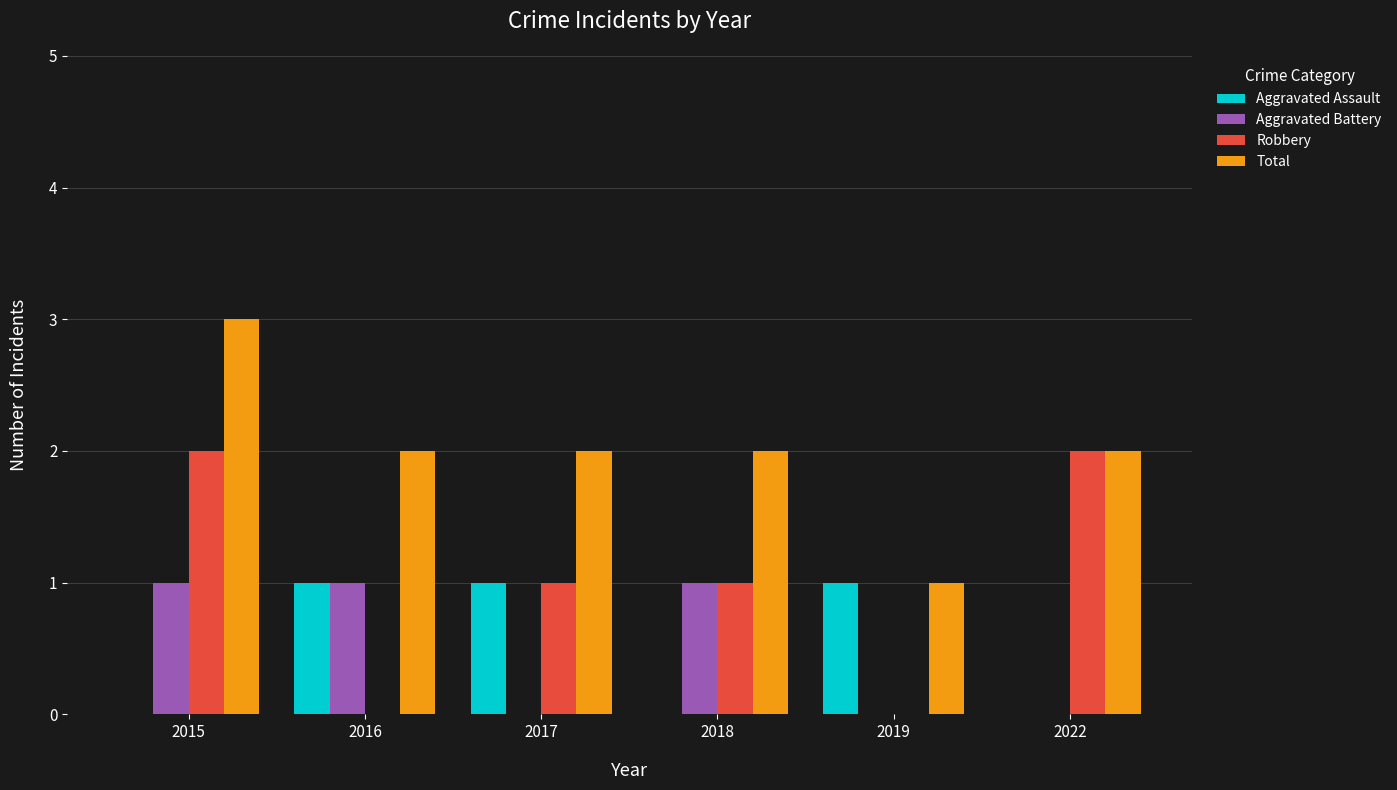

Between 2016 and 2022, which series saw the biggest shift?

Robbery